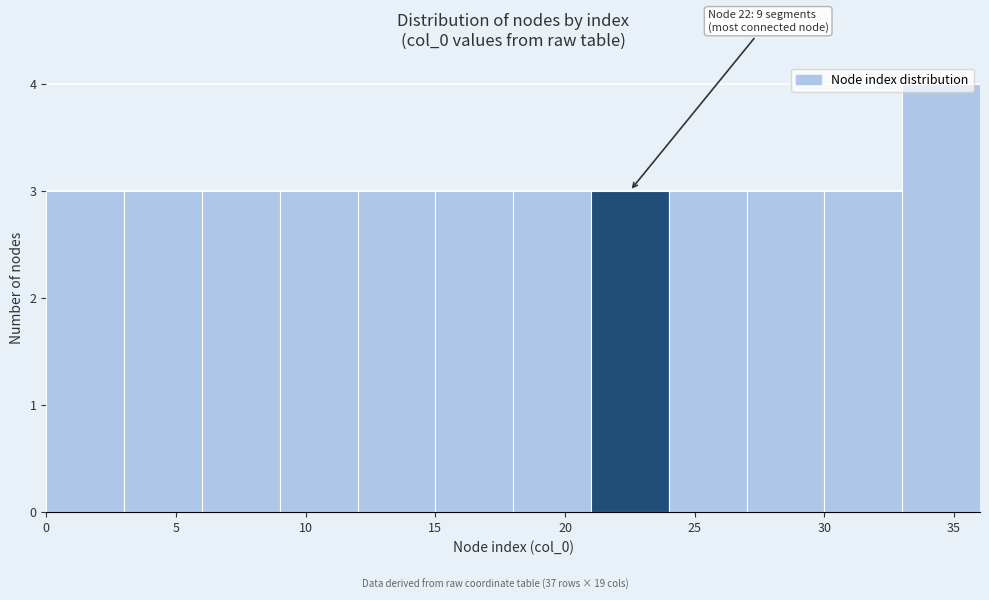

Which range on the x-axis has the tallest bar?

33 to 36